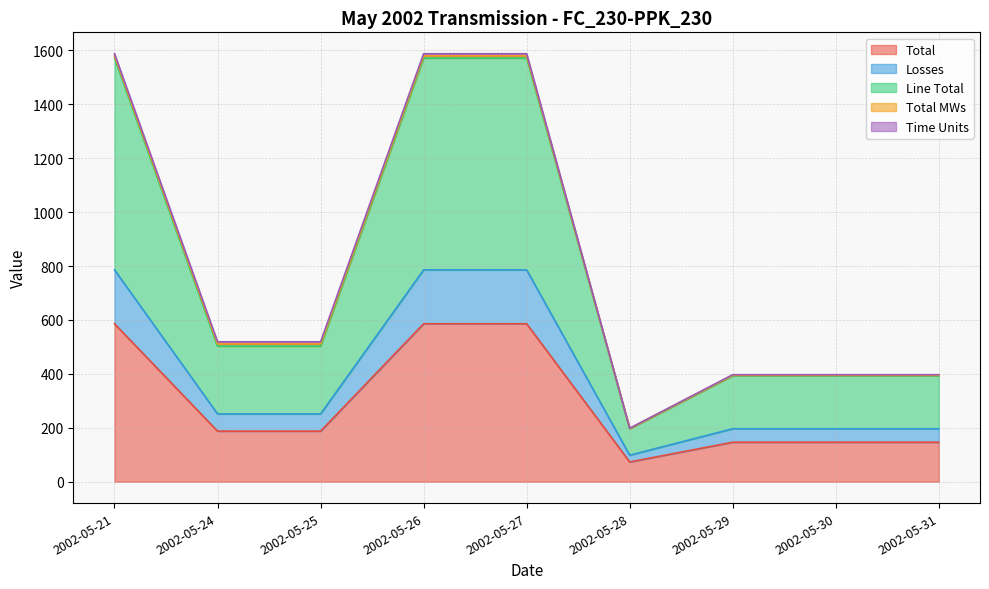

Is it true that Line Total equals 337.3 at 2002-05-28?

False